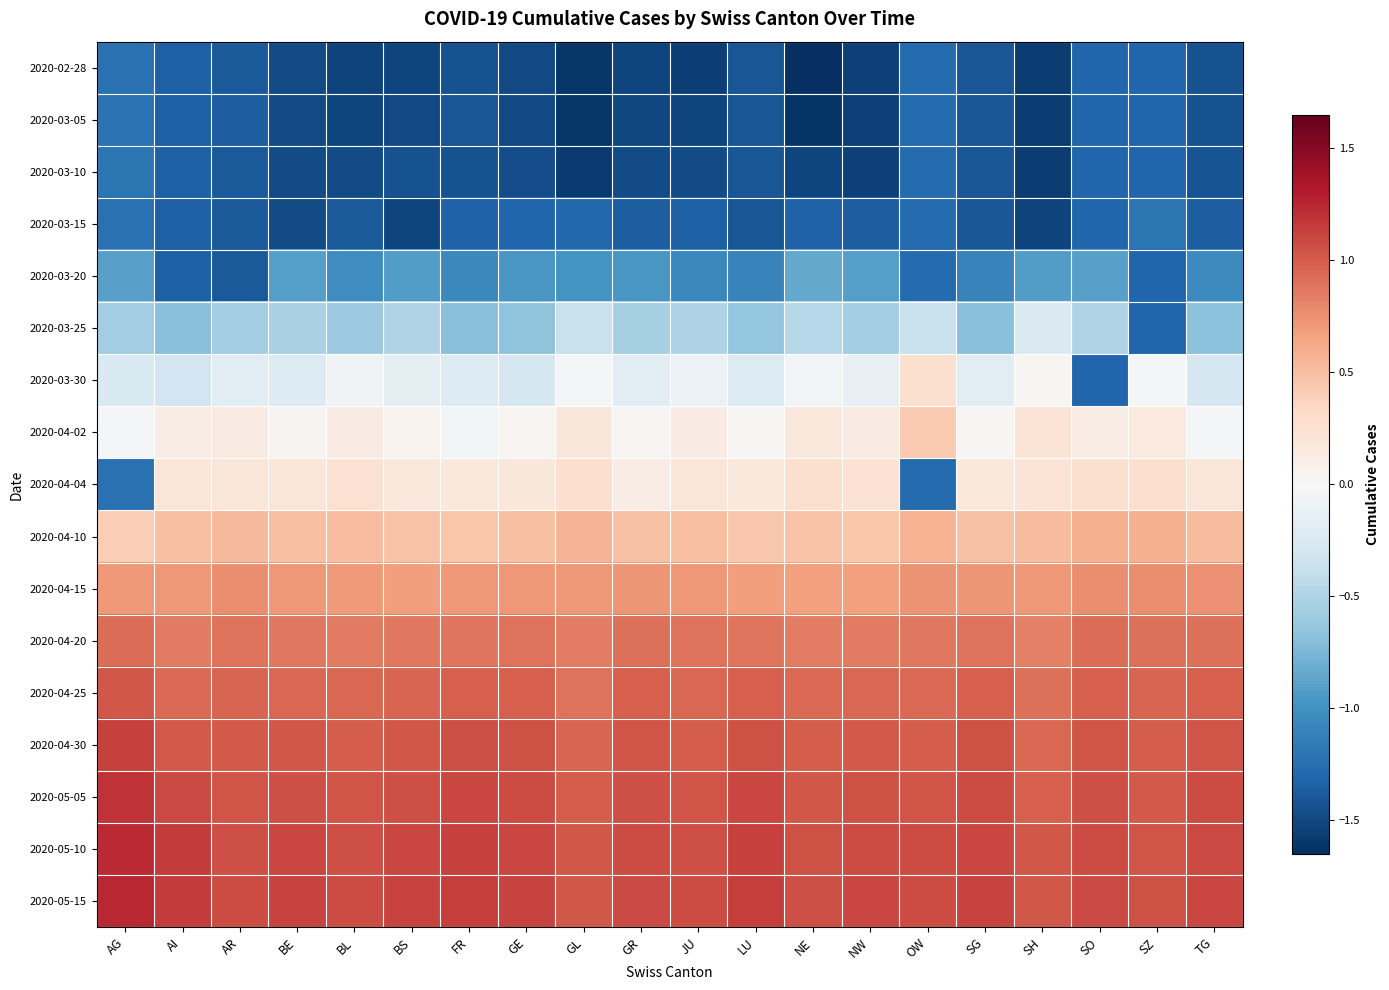

At GR, list the series in order from largest to smallest.

2020-05-15, 2020-05-10, 2020-05-05, 2020-04-30, 2020-04-25, 2020-04-20, 2020-04-15, 2020-04-10, 2020-04-04, 2020-04-02, 2020-03-30, 2020-03-25, 2020-03-20, 2020-03-15, 2020-03-10, 2020-03-05, 2020-02-28